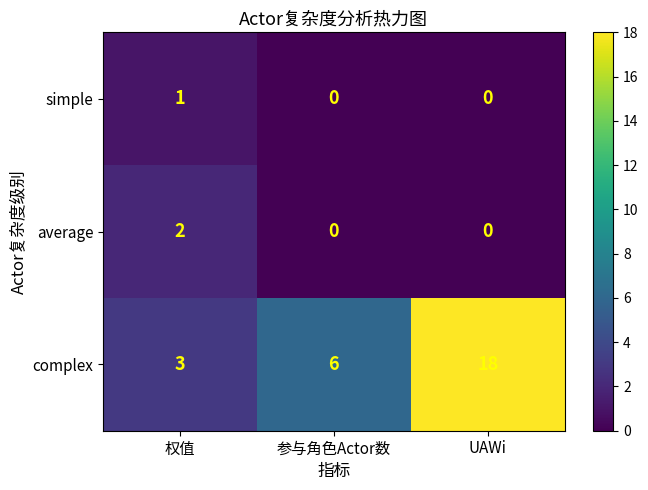

At which category is the sum across all series the highest?

UAWi